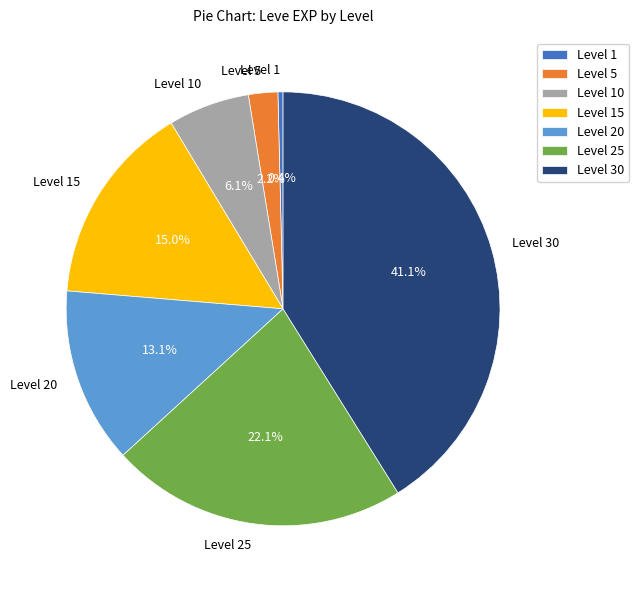

The Level 20 slice represents 13% of the pie. True or false?

True